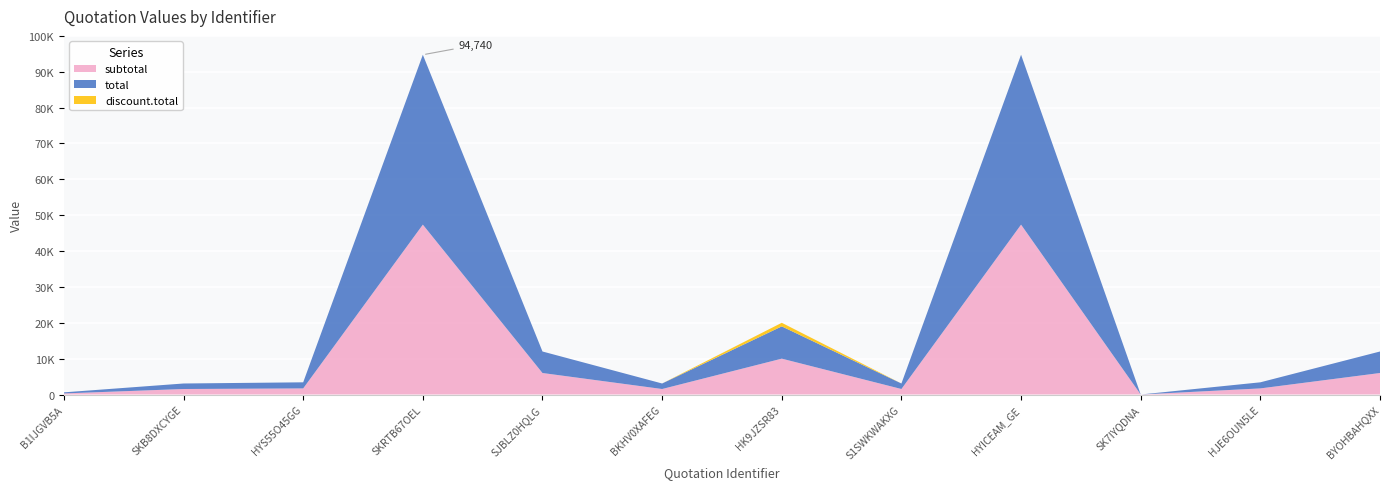

Reading left to right, extract all data points from this chart.

subtotal: B1IJGVB5A=300.0	SKB8DXCYGE=1535.0	HYS55O45GG=1700.0	SKRTB67OEL=47370.0	SJBLZ0HQLG=5996.8	BKHV0XAFEG=1535.0	HK9JZSR83=10000.0	S1SWKWAKXG=1535.0	HYICEAM_GE=47370.0	SK7IYQDNA=0.0	HJE6OUN5LE=1700.0	BYOHBAHQXX=5996.8
total: B1IJGVB5A=300.0	SKB8DXCYGE=1535.0	HYS55O45GG=1700.0	SKRTB67OEL=47370.0	SJBLZ0HQLG=5996.8	BKHV0XAFEG=1535.0	HK9JZSR83=9000.0	S1SWKWAKXG=1535.0	HYICEAM_GE=47370.0	SK7IYQDNA=0.0	HJE6OUN5LE=1700.0	BYOHBAHQXX=5996.8
discount.total: B1IJGVB5A=0.0	SKB8DXCYGE=0.0	HYS55O45GG=0.0	SKRTB67OEL=0.0	SJBLZ0HQLG=0.0	BKHV0XAFEG=0.0	HK9JZSR83=1000.0	S1SWKWAKXG=0.0	HYICEAM_GE=0.0	SK7IYQDNA=0.0	HJE6OUN5LE=0.0	BYOHBAHQXX=0.0